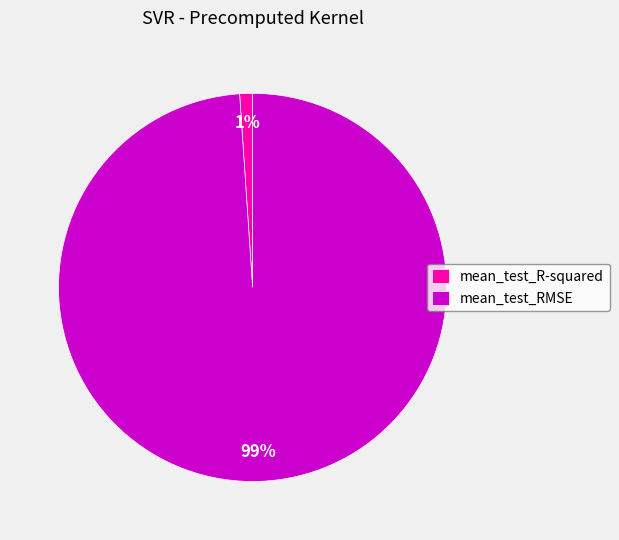

Between mean_test_RMSE and mean_test_R-squared, which is larger?

mean_test_RMSE